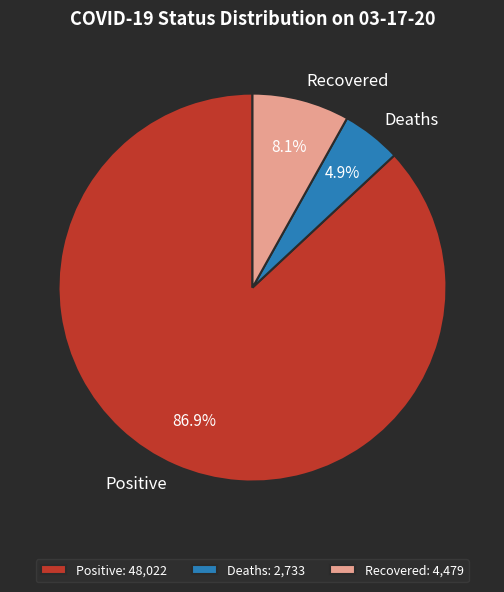

Is there any slice that represents more than half of the pie?

Yes